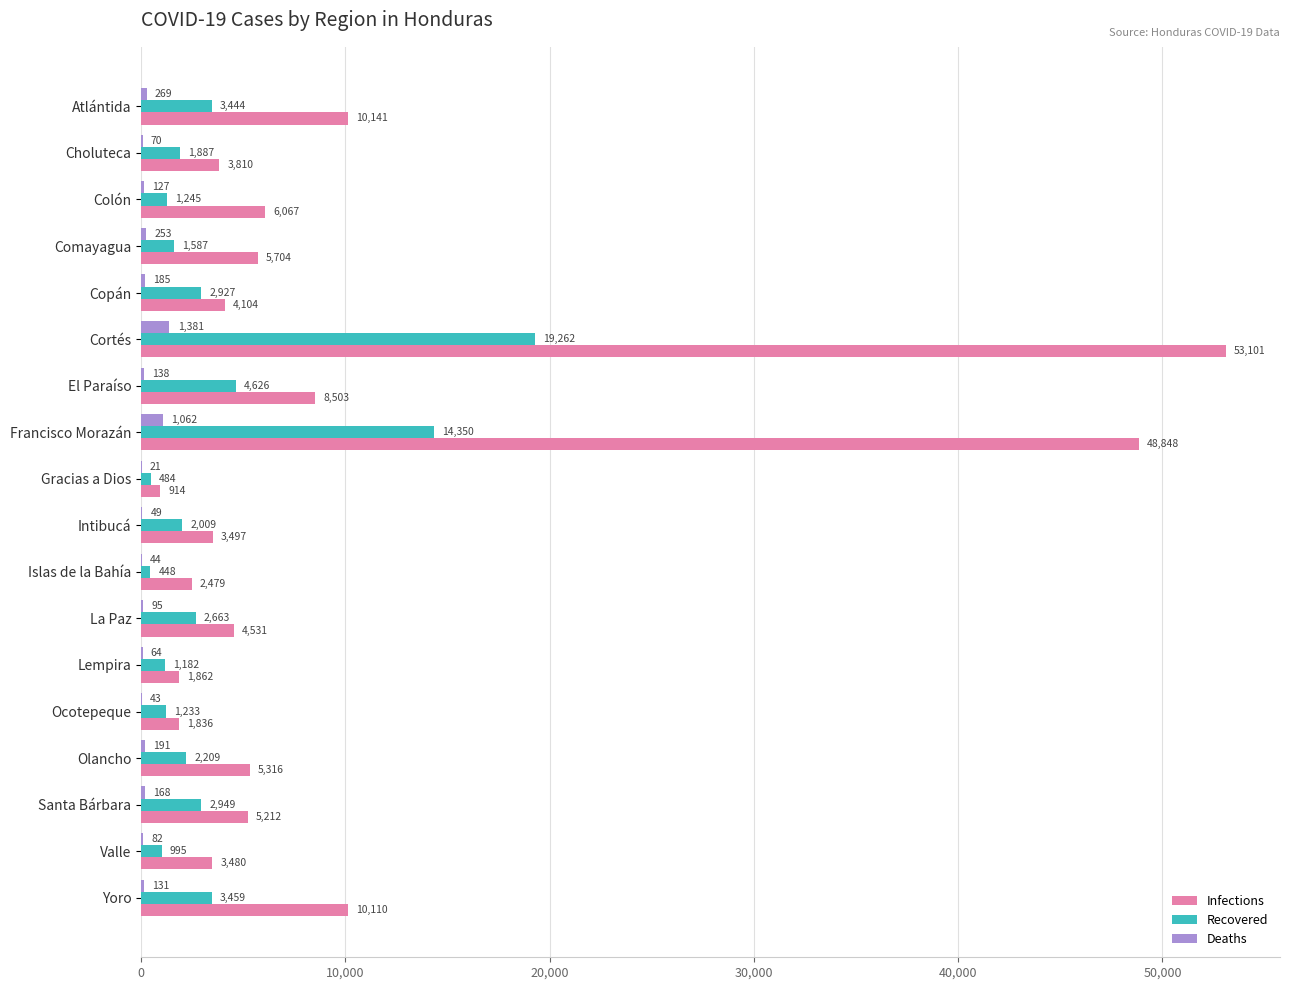

At which label is Recovered closest to 9855?

Francisco Morazán